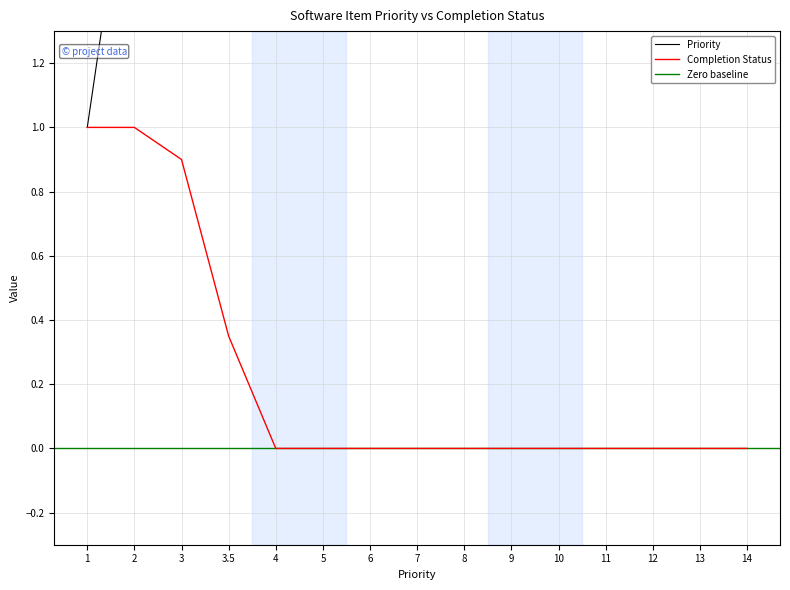

At 12, list the series in order from smallest to largest.

Completion Status, Priority